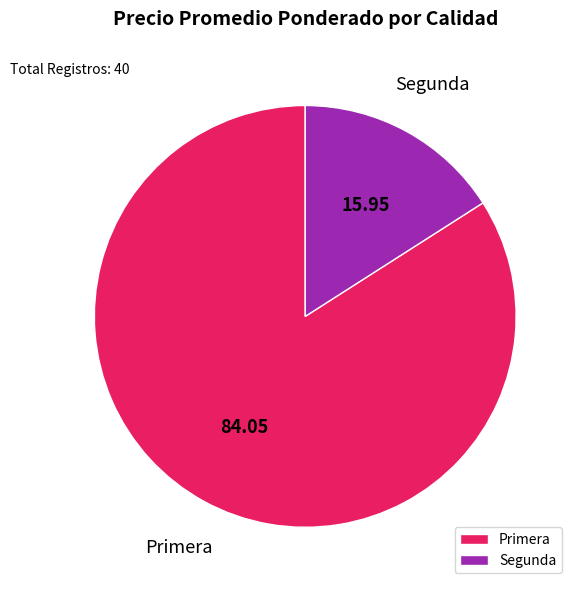

How many segments does this pie chart have?

2